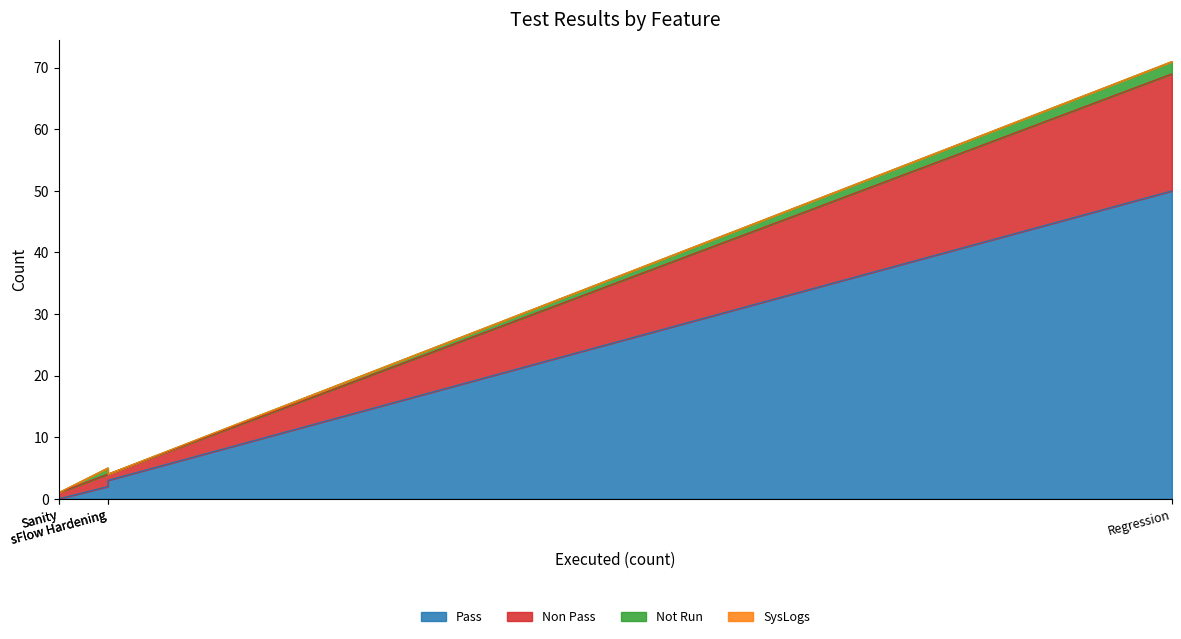

What is the total value across all series at Sanity?

1